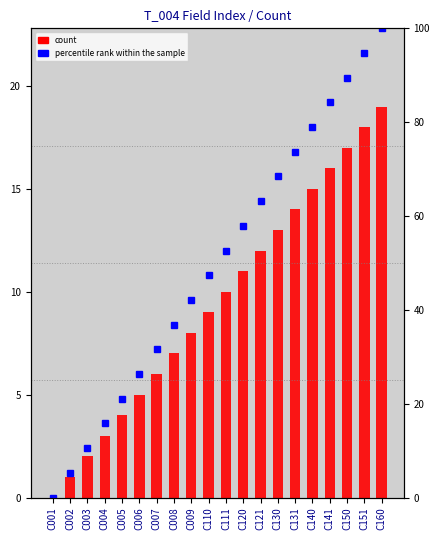

At C150, list the series in order from largest to smallest.

percentile rank within the sample, count